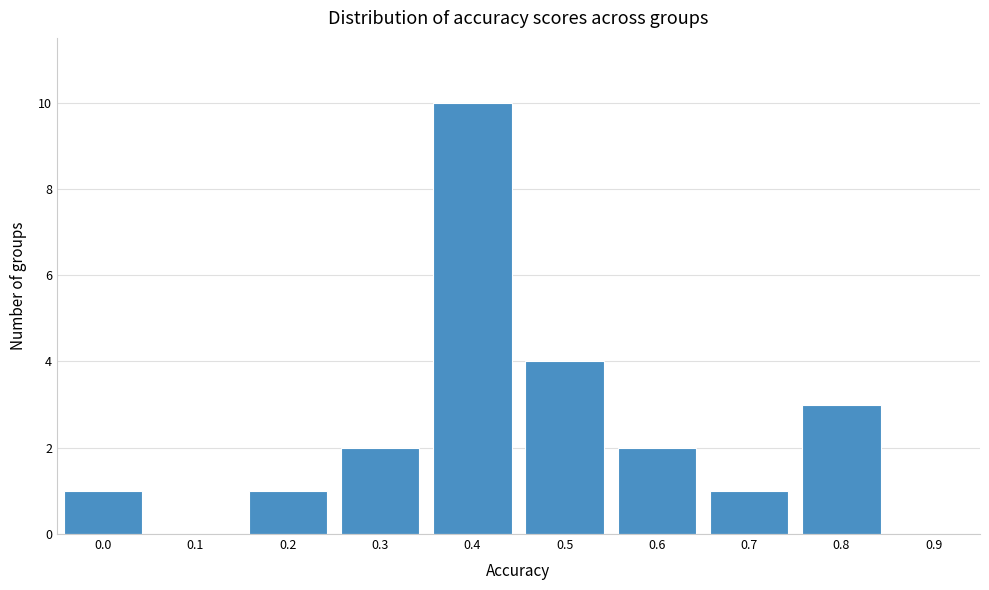

Reading left to right, list all the values displayed in this chart.

0.0=1	0.1=0	0.2=1	0.3=2	0.4=10	0.5=4	0.6=2	0.7=1	0.8=3	0.9=0